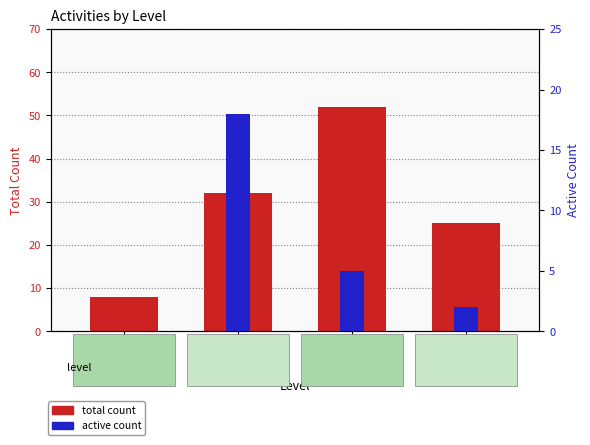

Reading right to left, what are all the values shown in this chart?

total count: Level 3=25	Level 2=52	Level 1=32	Level 0=8
active count: Level 3=2	Level 2=5	Level 1=18	Level 0=0